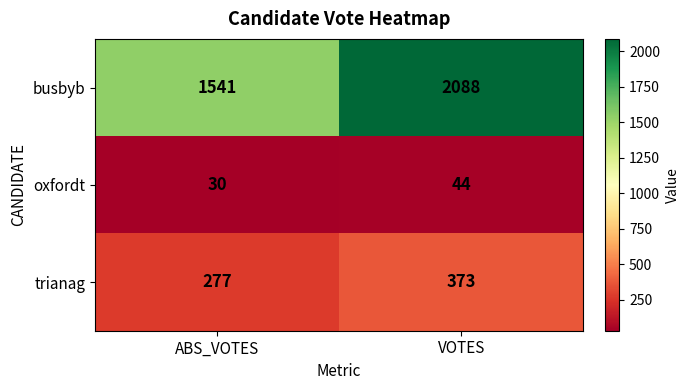

What is the minimum value shown in the chart?

30